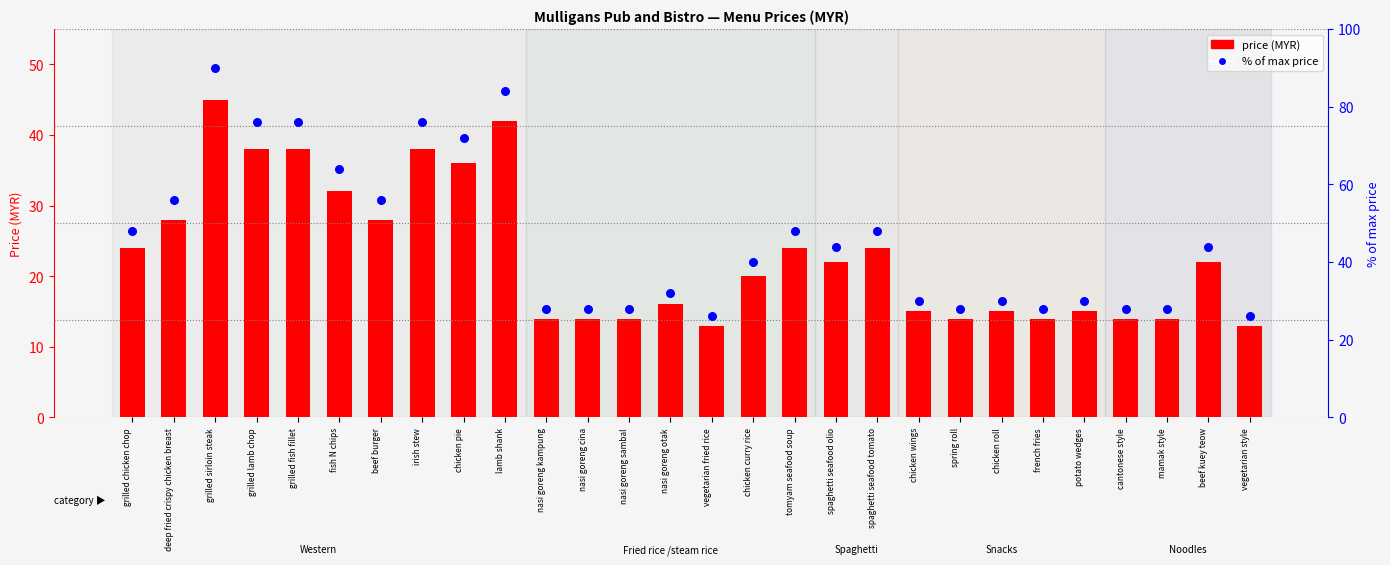

What is the total value across all series at chicken pie?

108.0